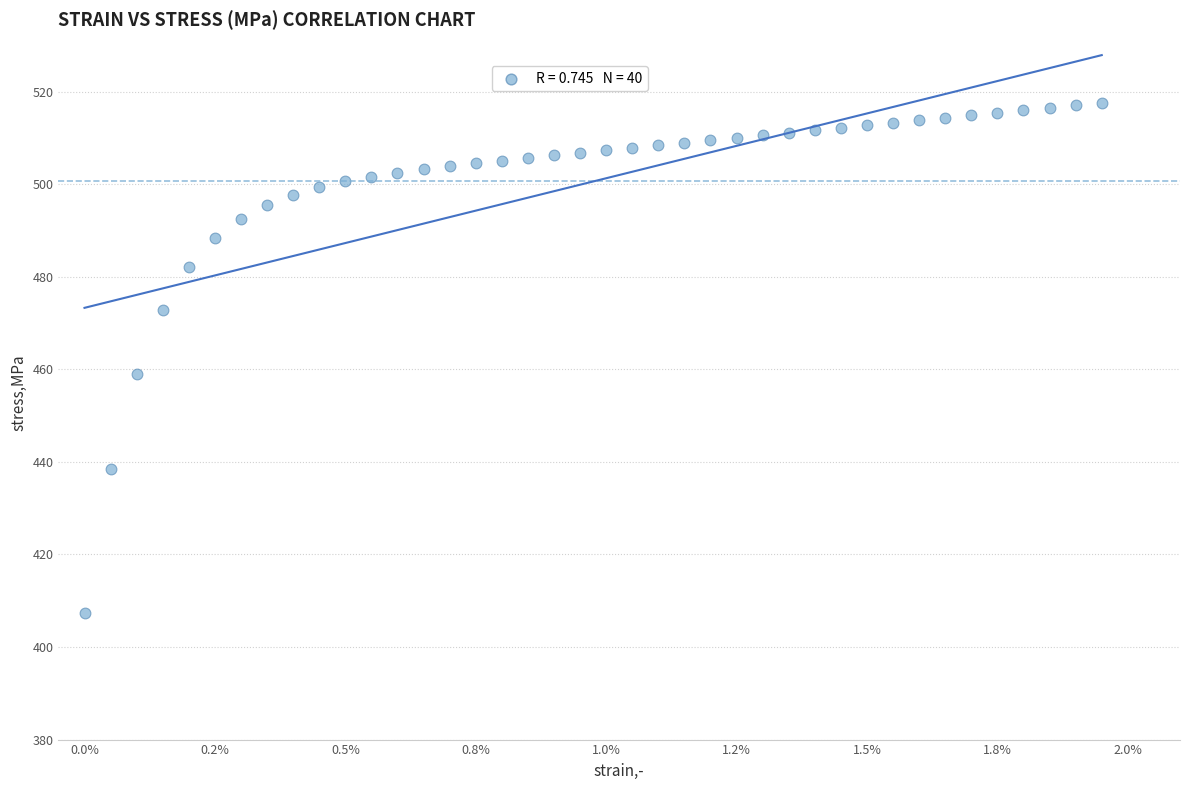

What Y value in the scatter plot is closest to 462?

459.1